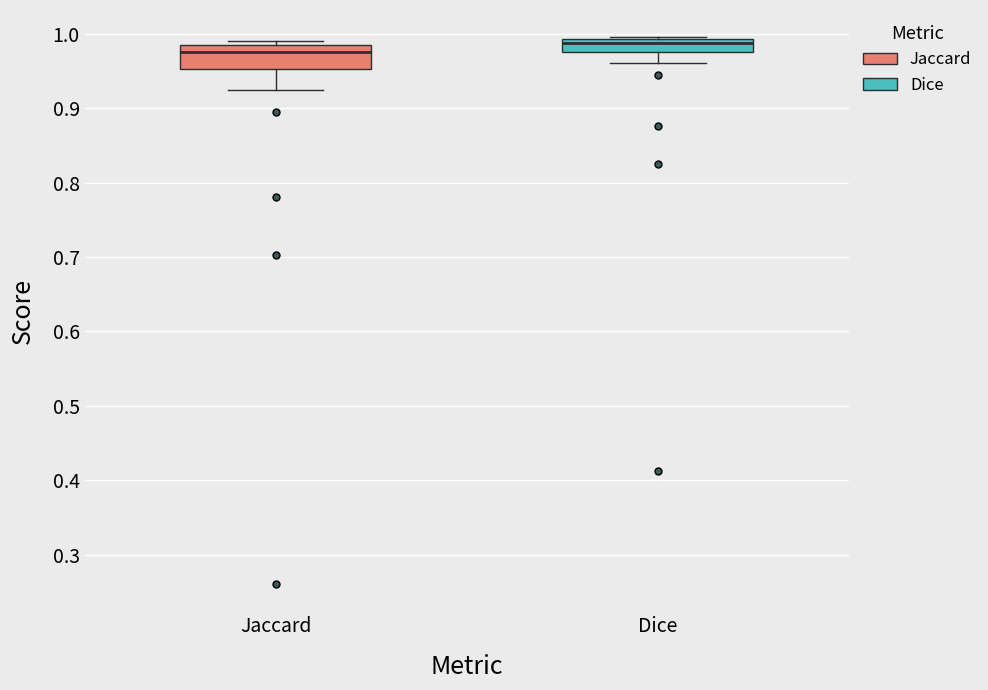

Which box's median line is the lowest?

Jaccard